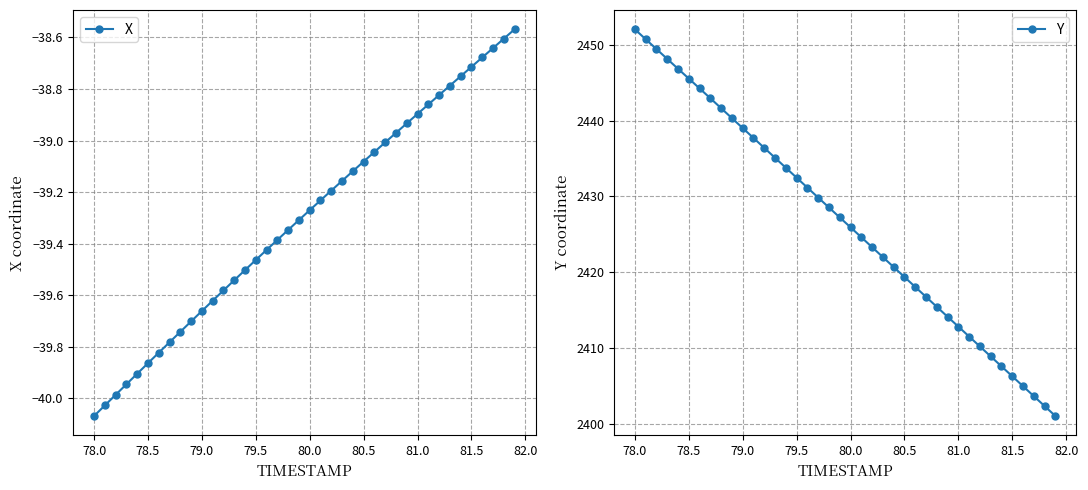

The value of Y at 78.0 is 2452.0. True or false?

True